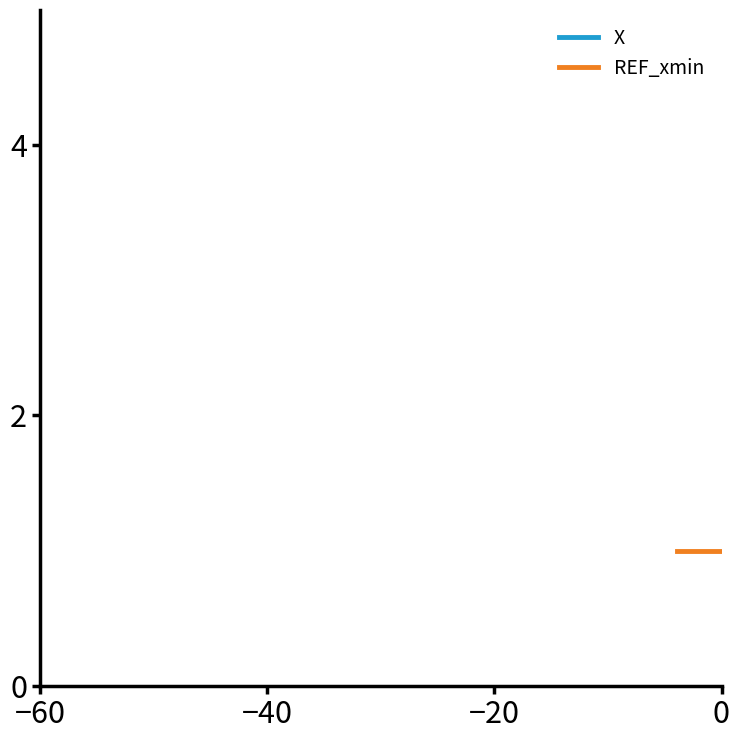

At which category does the chart reach its minimum across all series?

−60